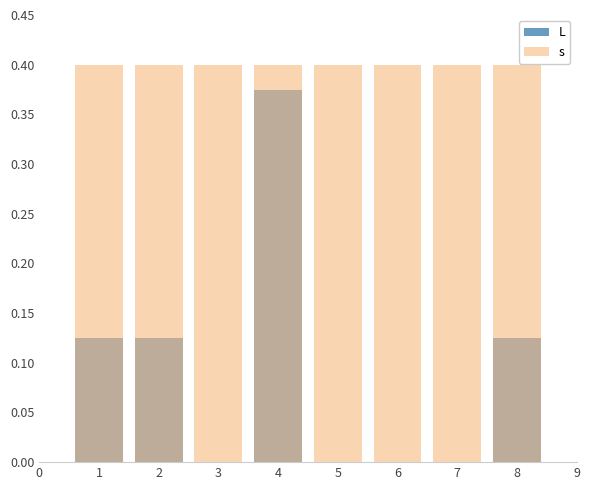

How many positive values does the L series have?

4